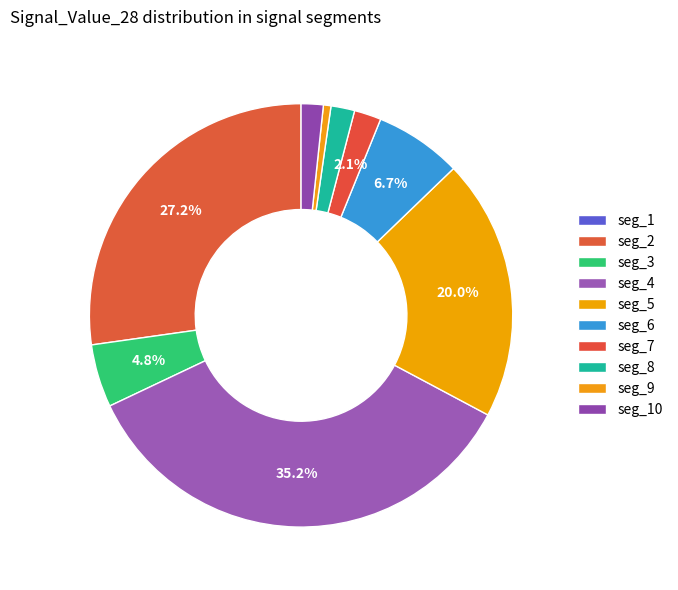

To the nearest percent, what is the difference between the largest and smallest slice percentages?

35%